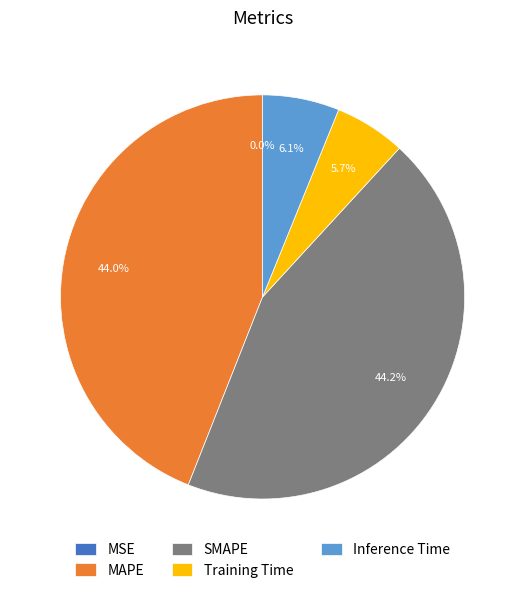

What percentage do MAPE and SMAPE together represent?

88.2%